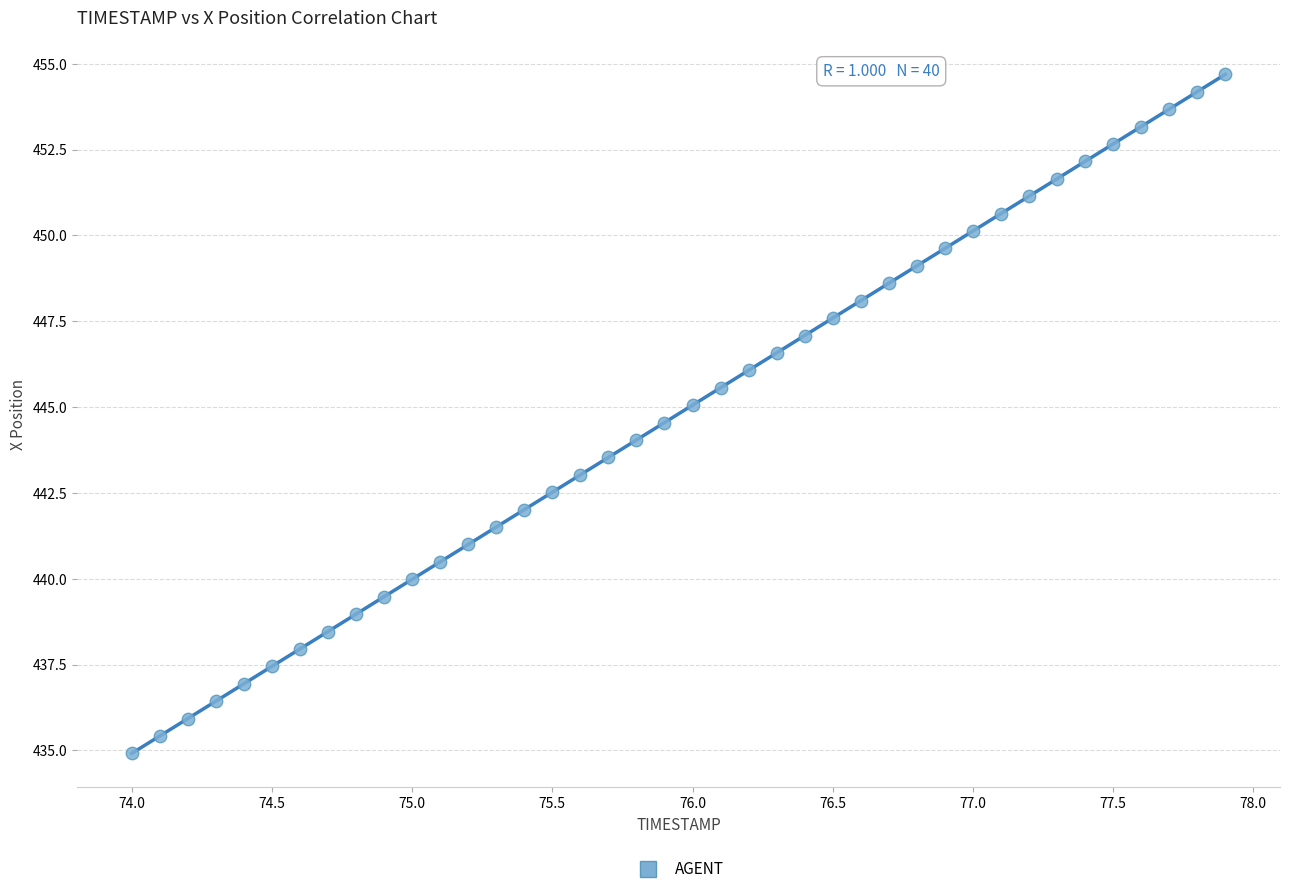

What is the range of Y values (max minus min)?

19.8